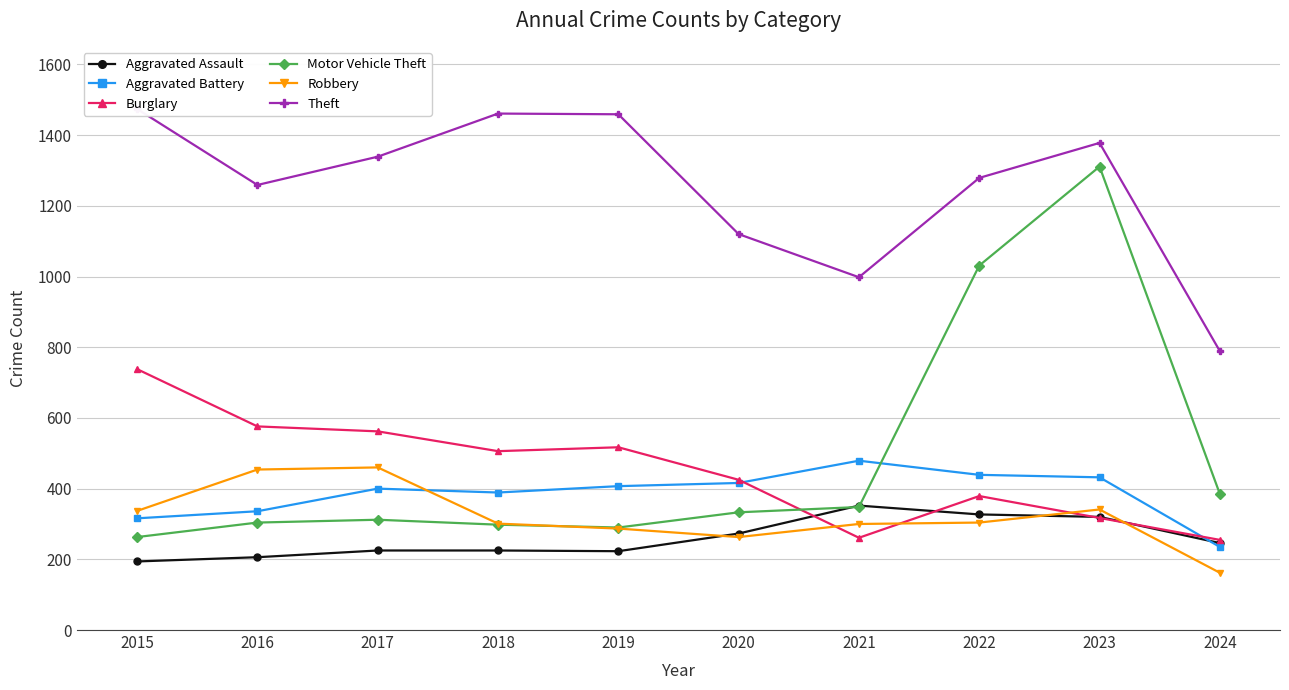

Which series changed the most between 2015 and 2021?

Burglary